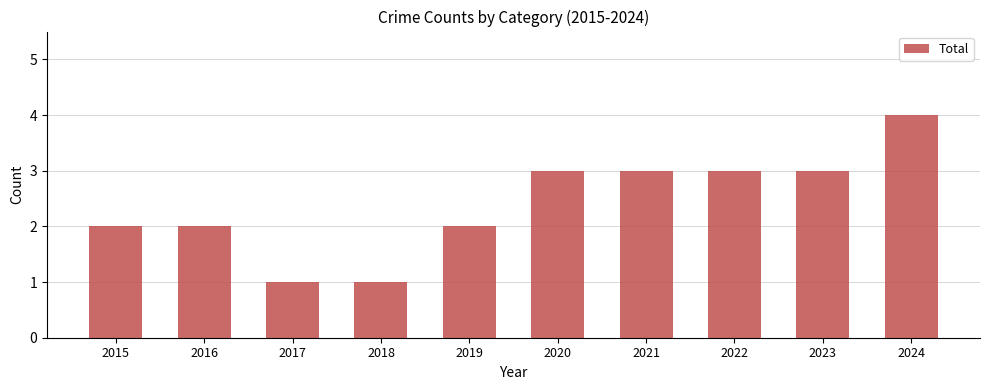

What is the value of the 10th bar from the left?

4